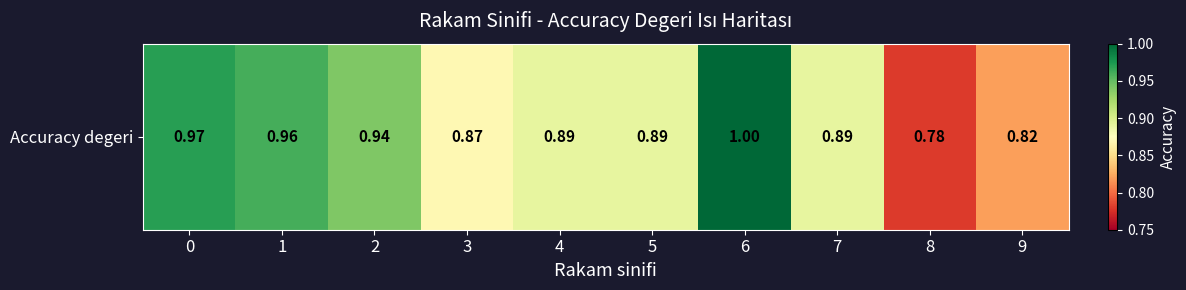

List the labels in order of value, largest first.

6, 0, 1, 2, 4, 5, 7, 3, 9, 8